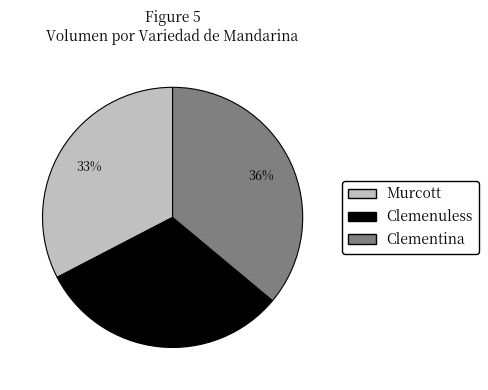

Is there a majority slice in this chart?

No